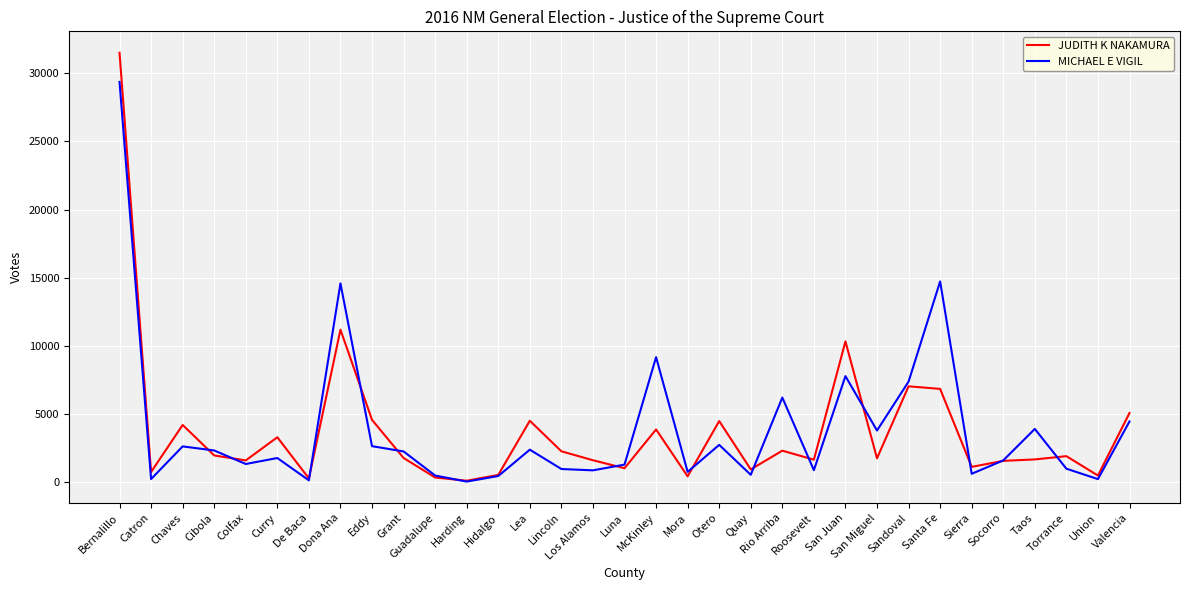

Which series has the widest spread of values?

JUDITH K NAKAMURA